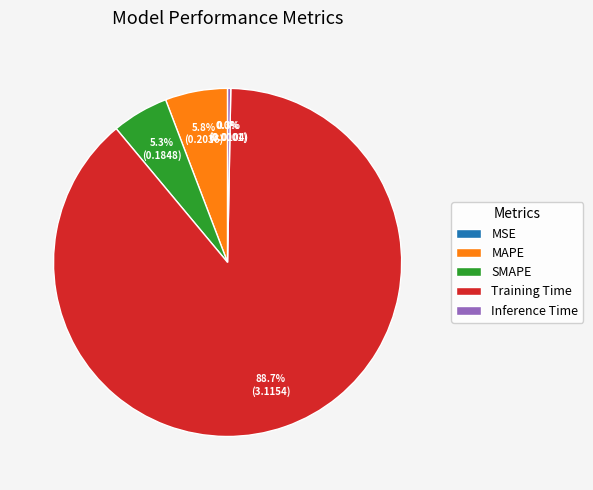

Is there any slice that represents more than half of the pie?

Yes